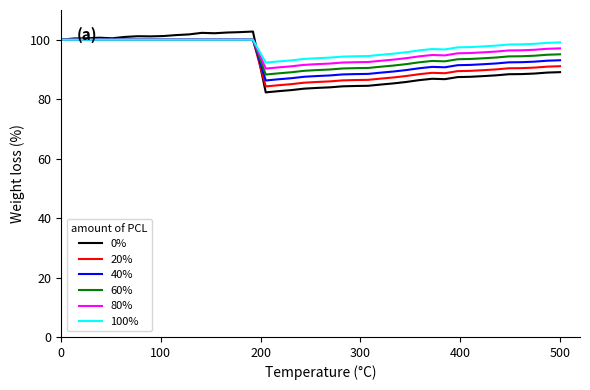

What is the average value of the 100% series?

97.6